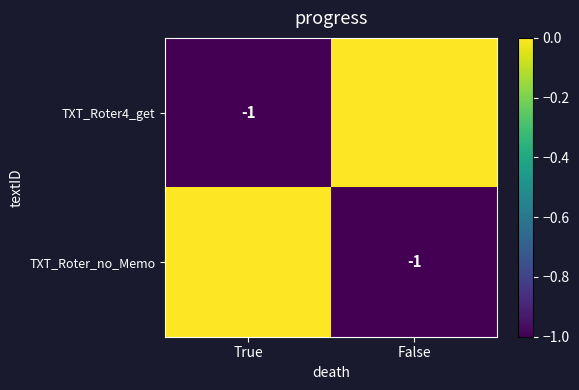

The value of TXT_Roter_no_Memo at False is -1. True or false?

True